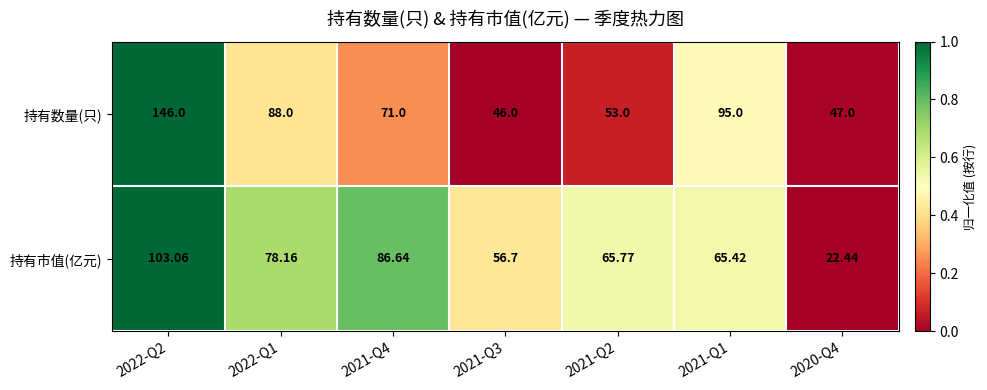

Between 2022-Q2 and 2022-Q1, which series saw the biggest shift?

持有数量(只)